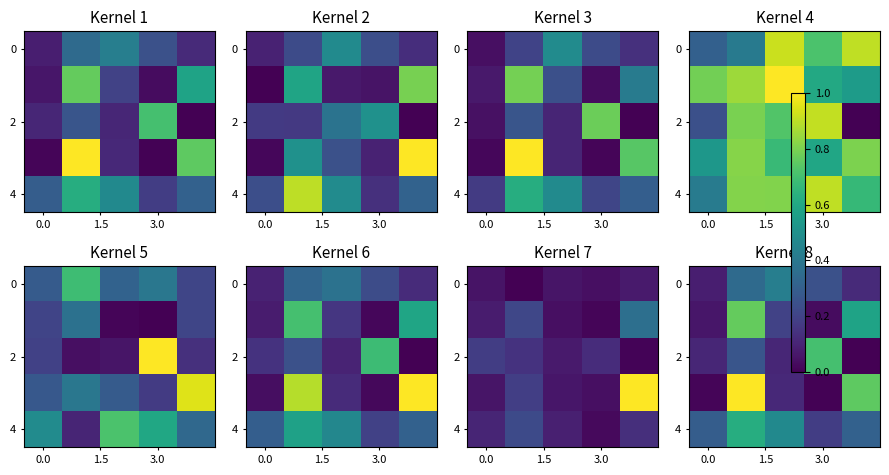

What is the sum of all 2 values?

1.2